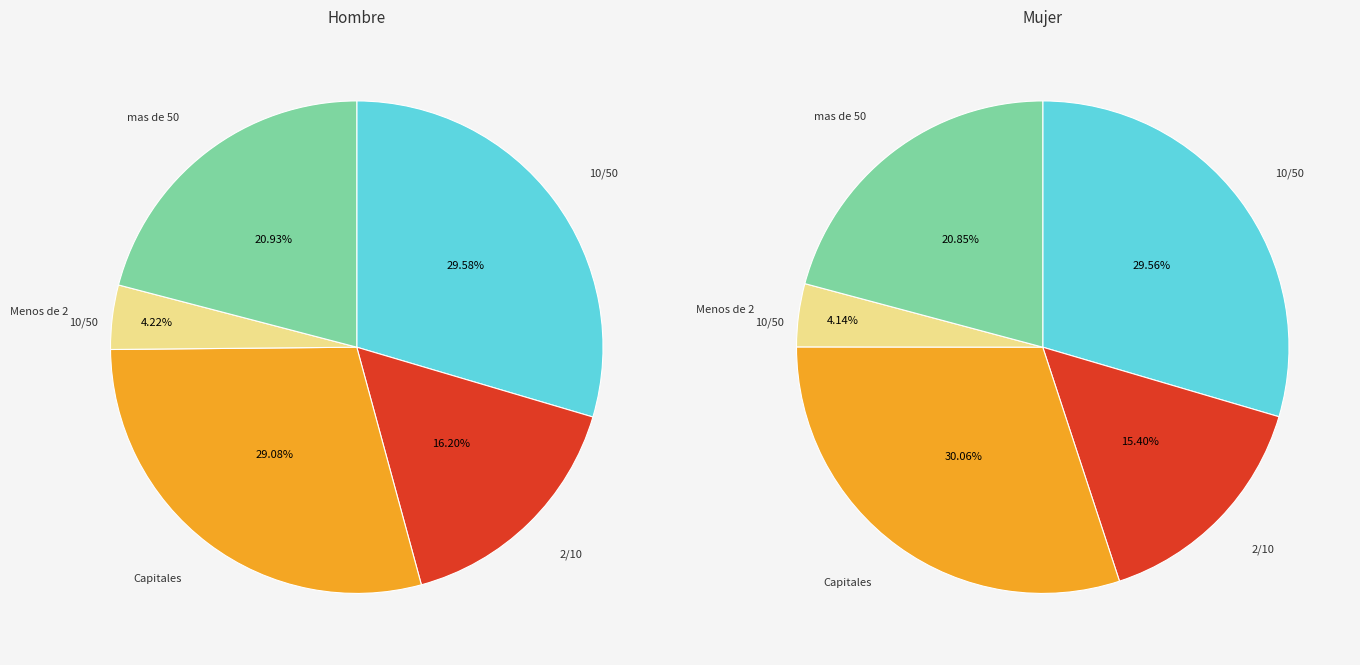

True or false: values_mujer accounts for 27% of the total.

False